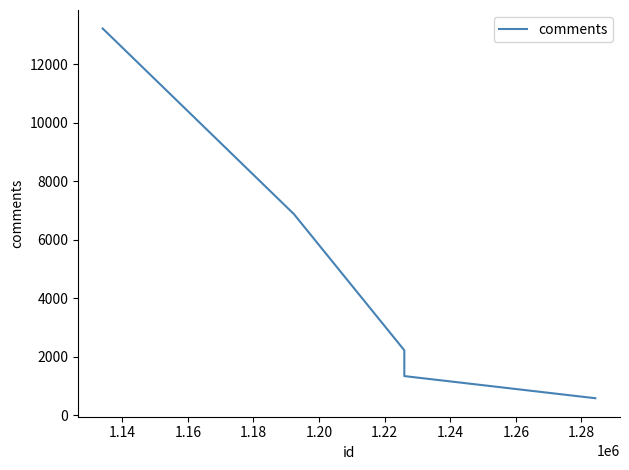

Is it true that the value at 1.20 is 901?

False